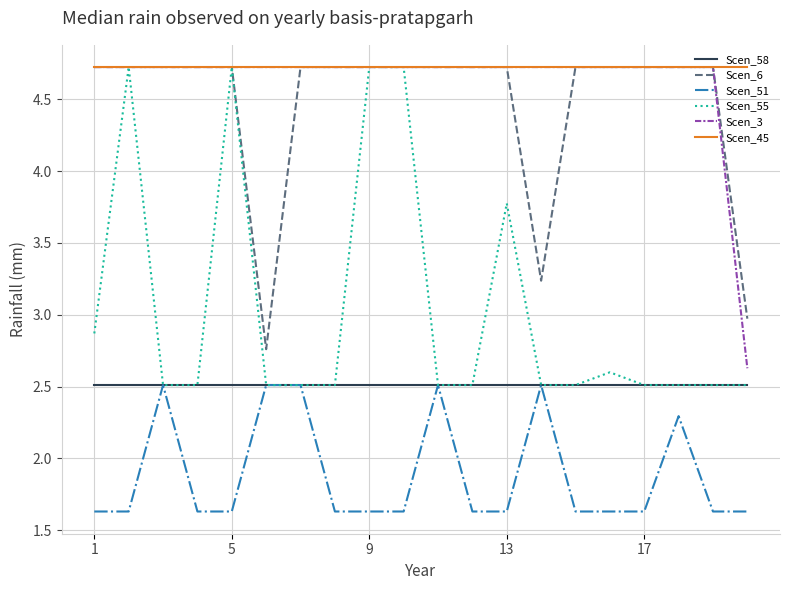

Is this an area chart (filled region under the line)?

No